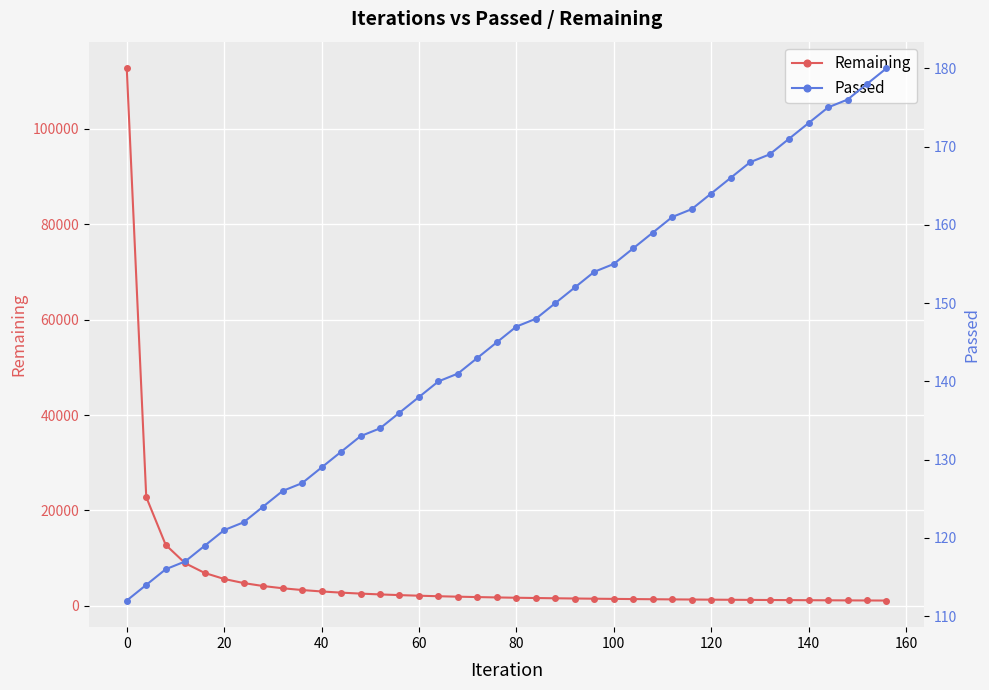

What is the maximum value for Remaining?

112644